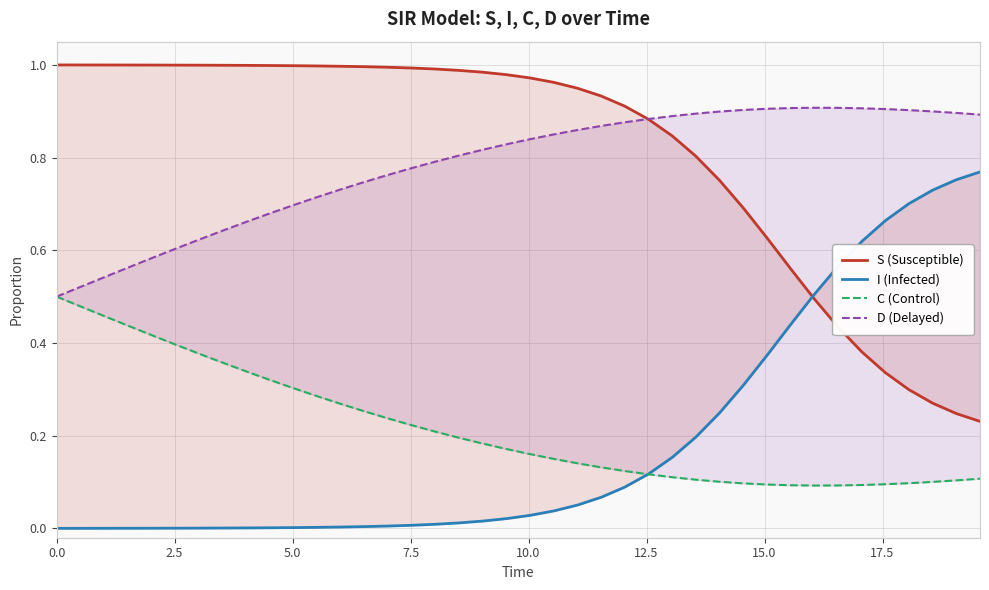

True or false: C (Control) and S (Susceptible) cross at least once.

False